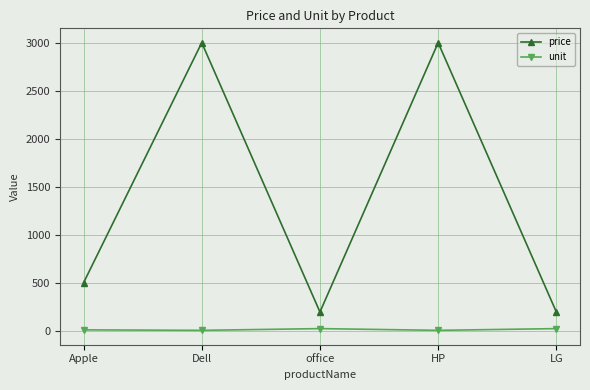

What is the difference between the highest and lowest values at LG?

173